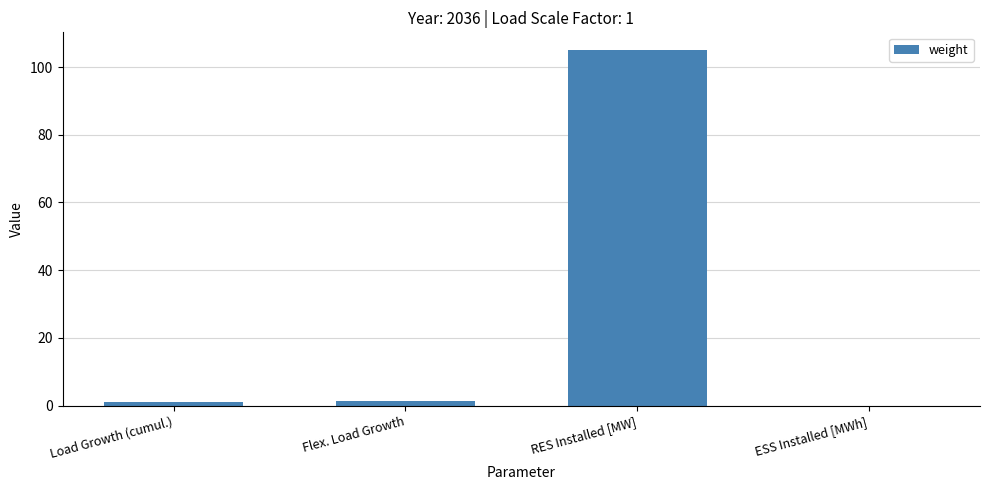

Read the value at RES Installed [MW].

105.0